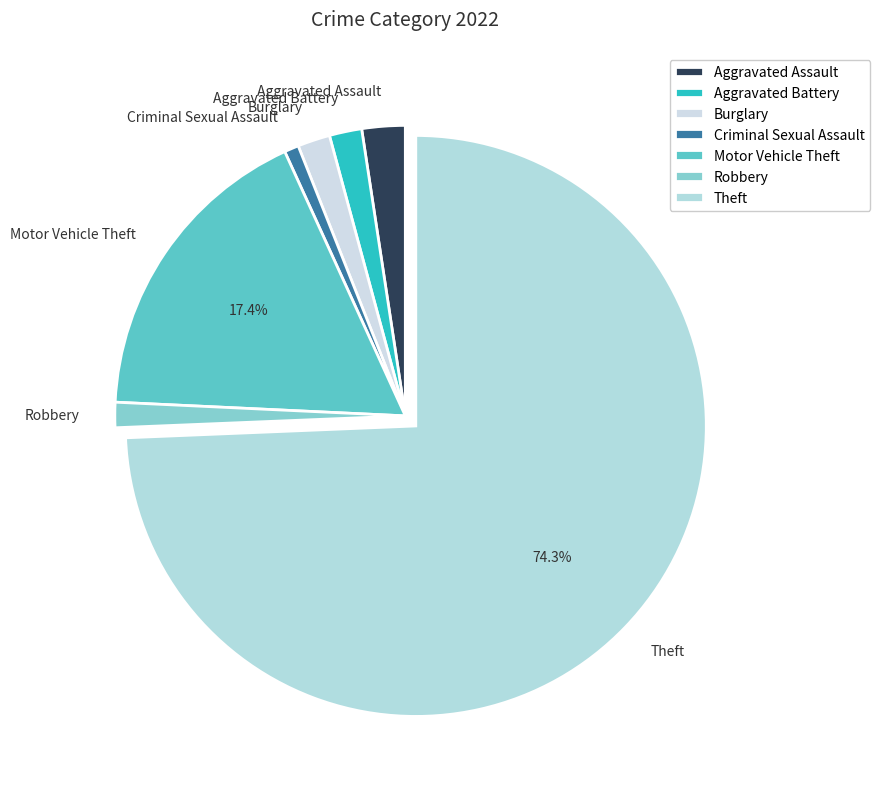

What percentage do Theft and Motor Vehicle Theft together represent?

91.8%